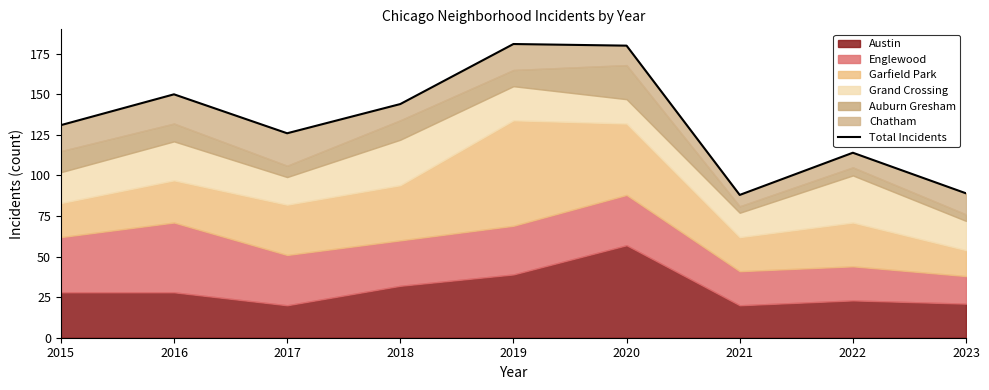

What is the change in value from 2016 to 2018?

-6